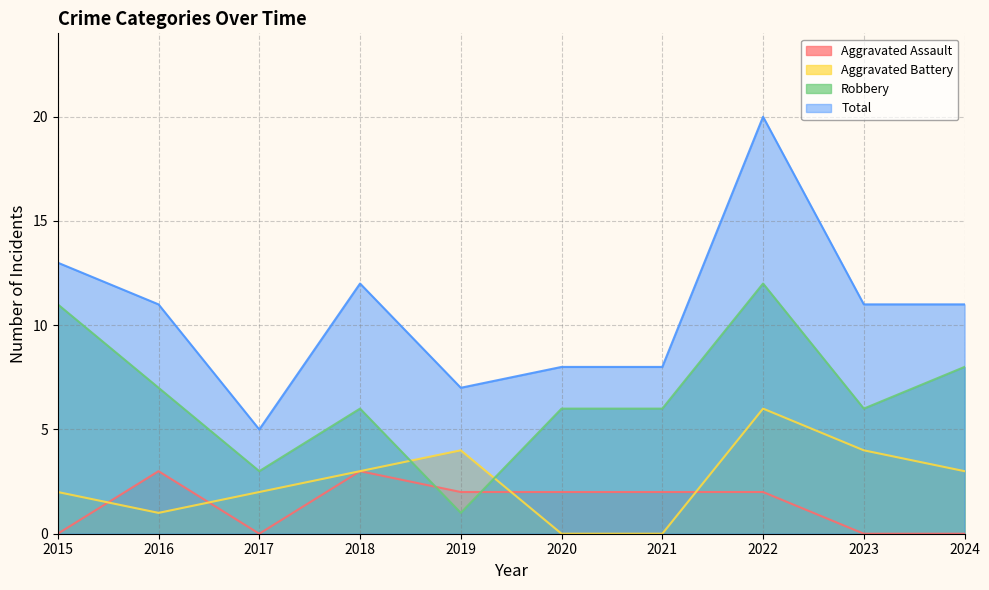

How many times do Aggravated Assault and Robbery cross each other?

2